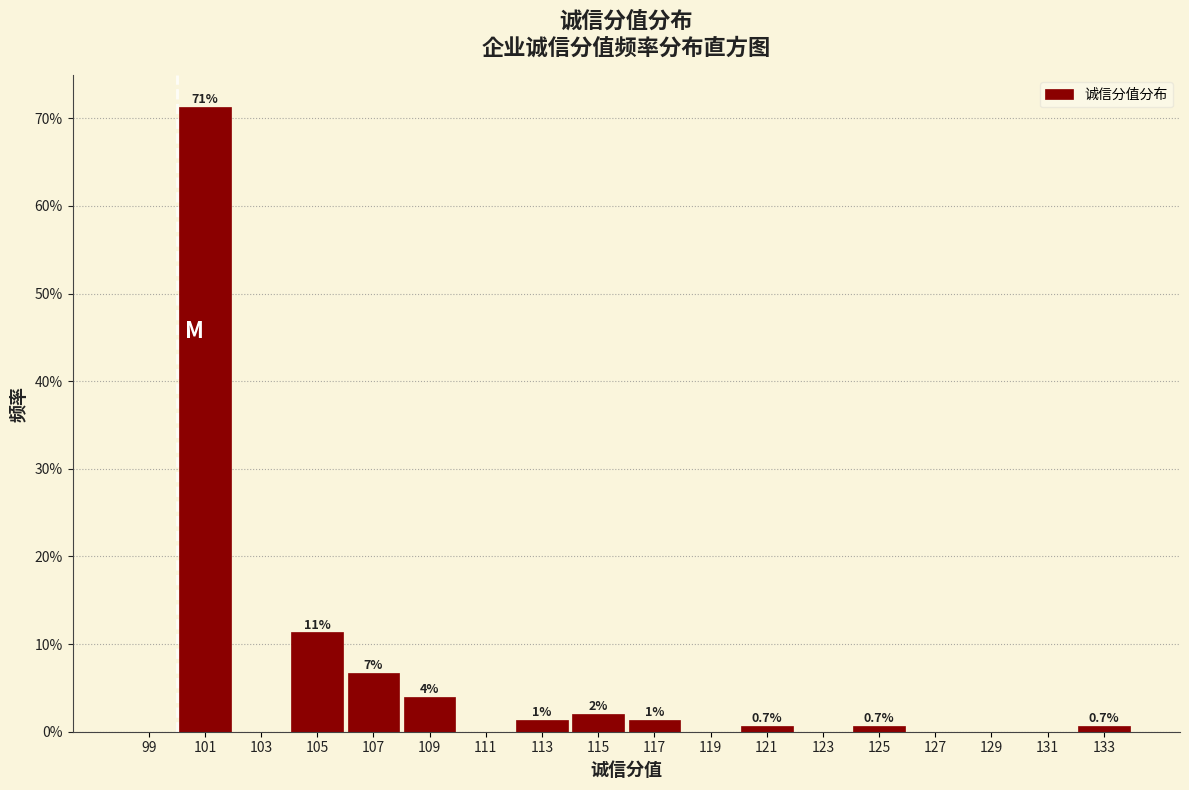

Over which range of the x-axis is the bar tallest?

100 to 102